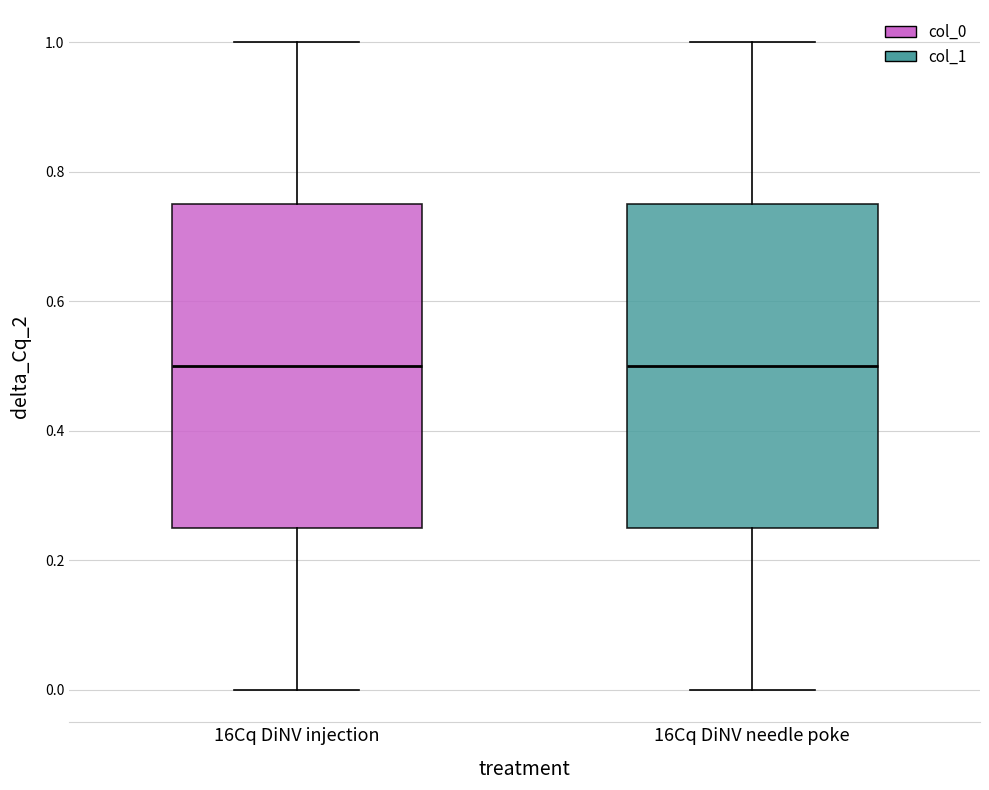

Where does the median line of the box for 16Cq DiNV injection sit on the y-axis? The values are not printed on the chart, so give them approximately, as read against the axis.

0.50